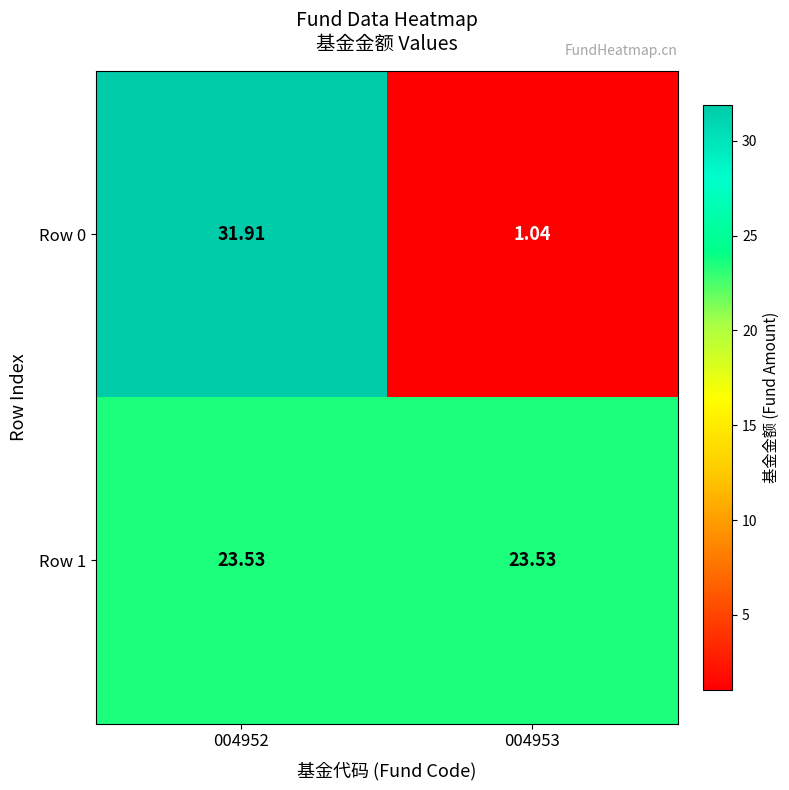

How many data points does each series have?

2